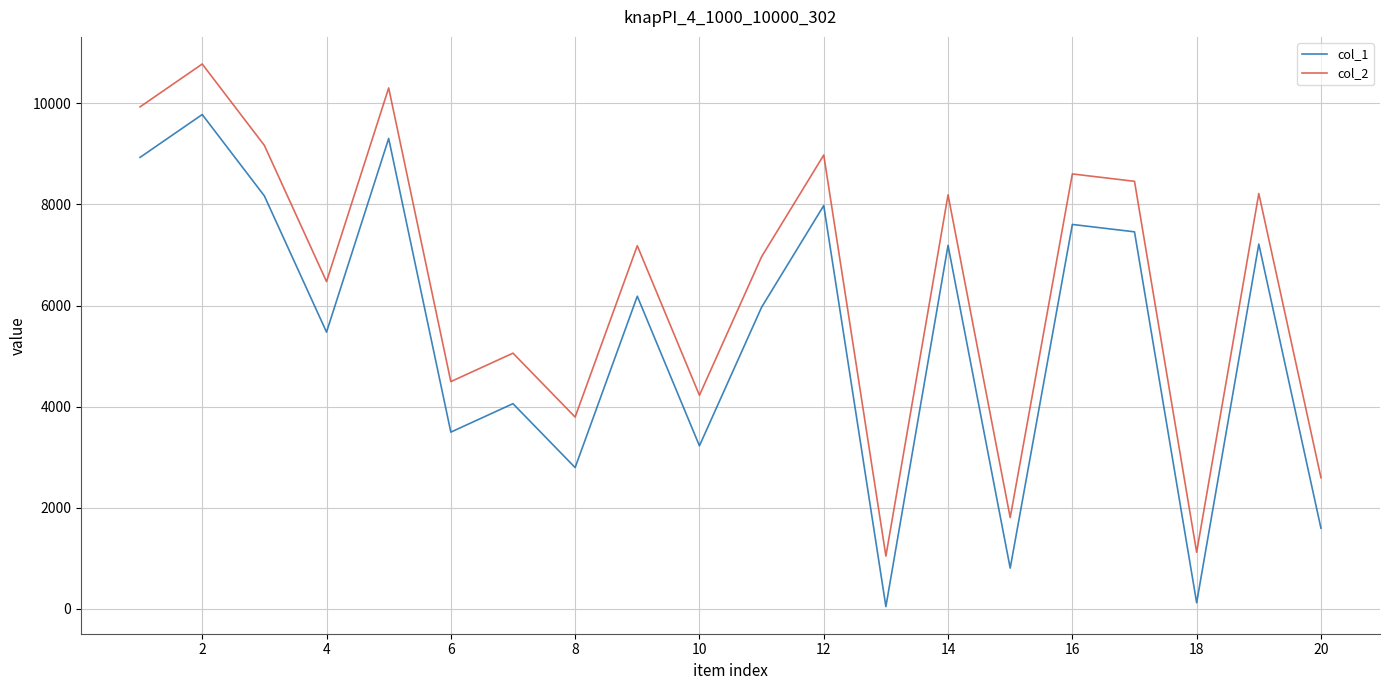

Does the chart display data point markers on the line(s)?

No